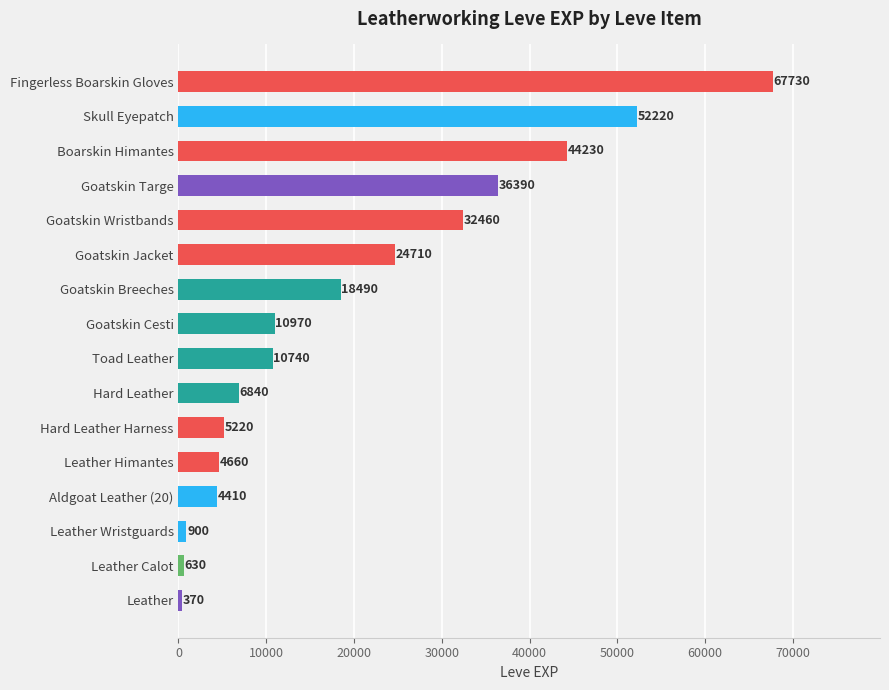

What value does the data have at Hard Leather Harness, to the nearest 100?

5200